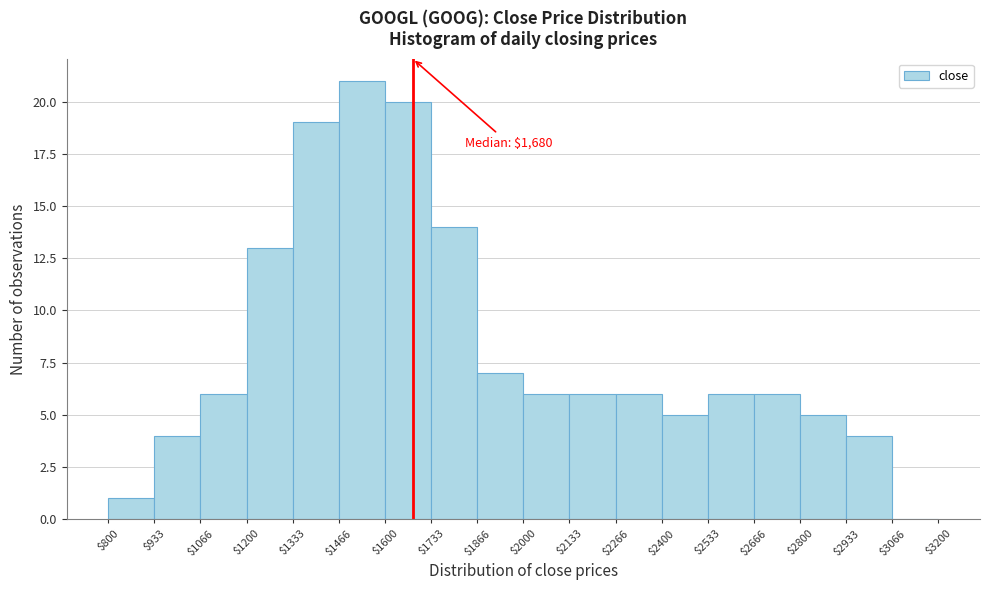

Which range on the x-axis has the tallest bar?

$1466 to $1600